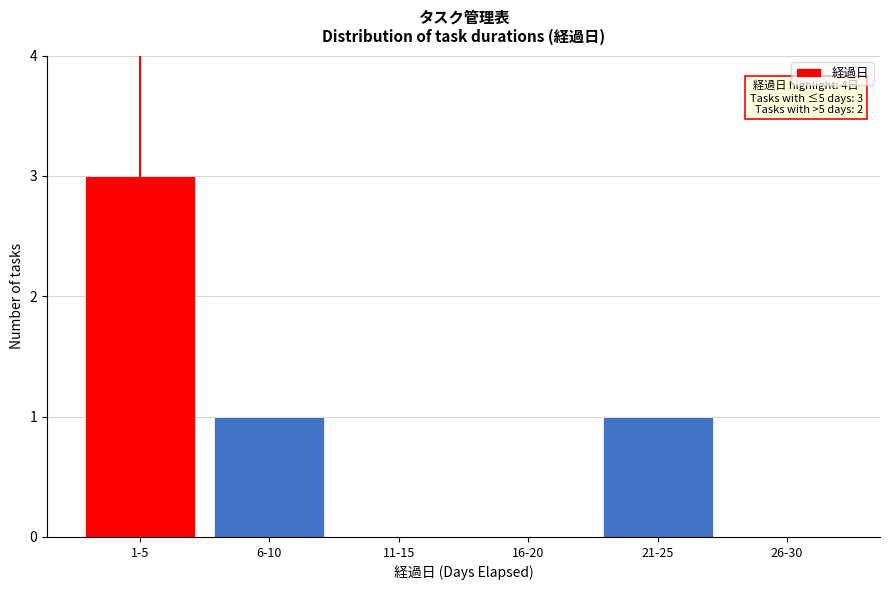

Reading right to left, extract all data points from this chart.

26-30=0	21-25=1	16-20=0	11-15=0	6-10=1	1-5=3